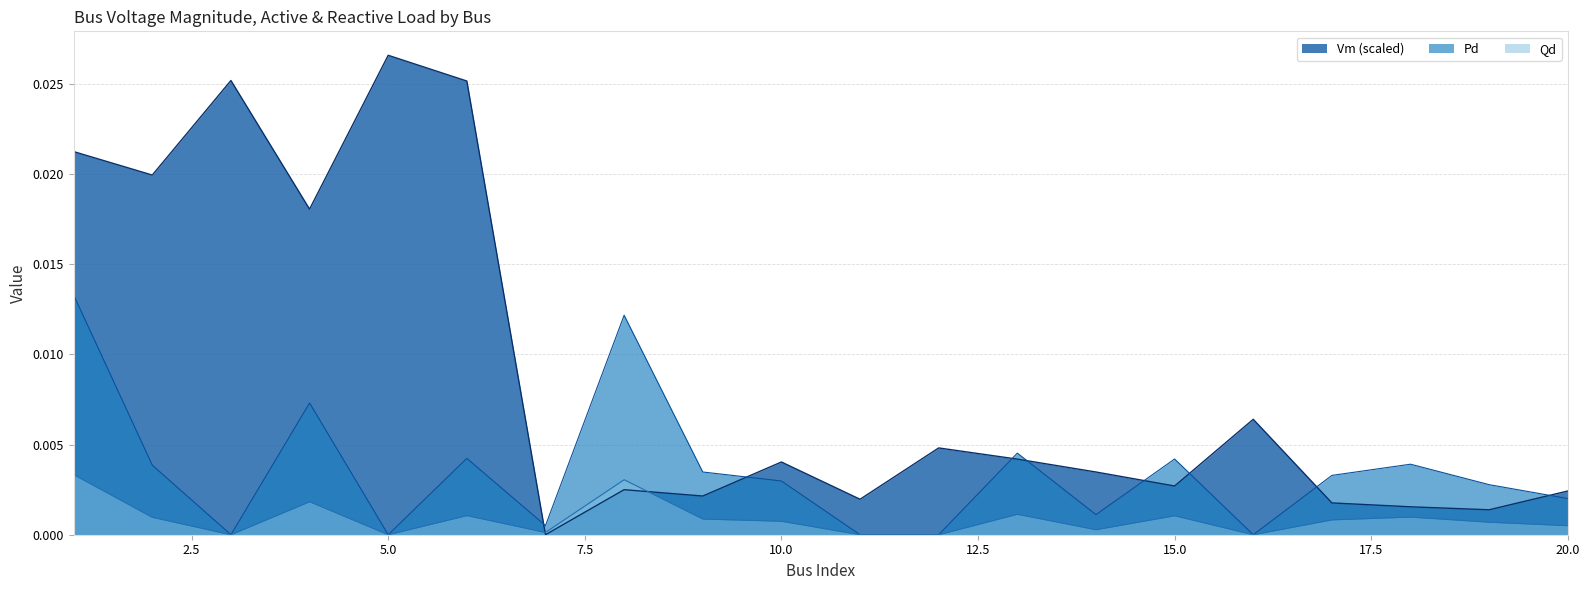

Is the value of Qd at 17 greater than the value of Vm at 8?

Yes